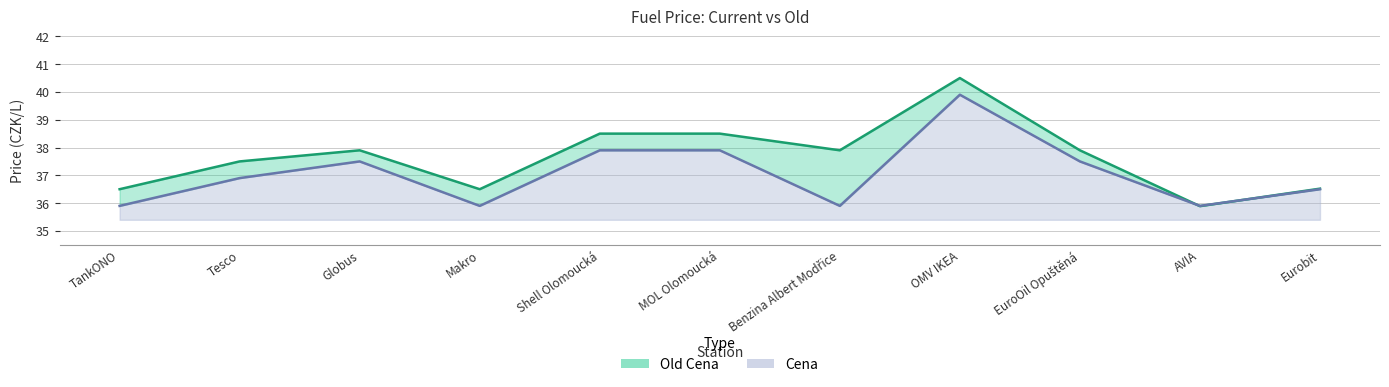

Rank the series by their maximum value, from highest to lowest.

Old Cena, Cena